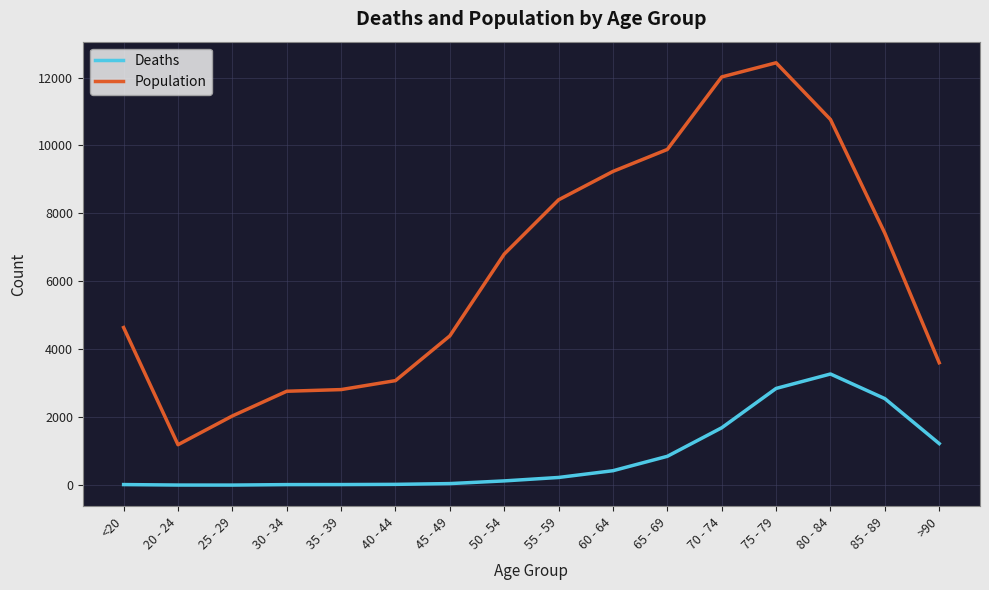

What position from the right is 60 - 64?

7